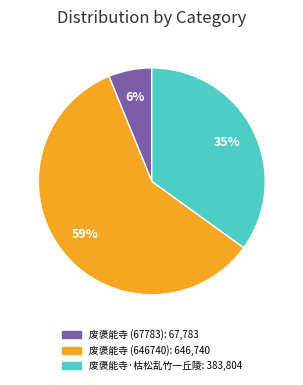

Do 废褒能寺 (67783) and 废褒能寺·枯松乱竹一丘陵 together represent more than half of the pie?

No